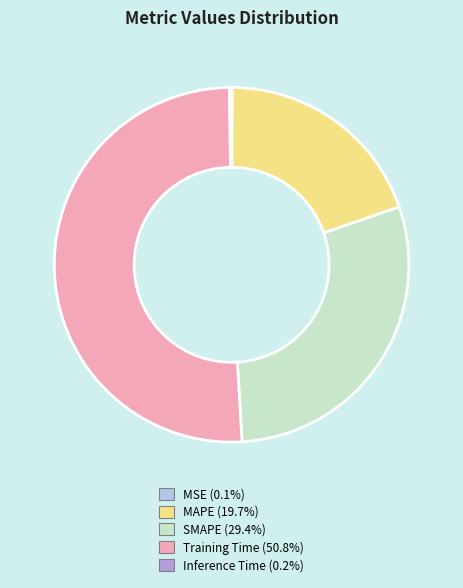

True or false: MAPE accounts for 20% of the total.

True